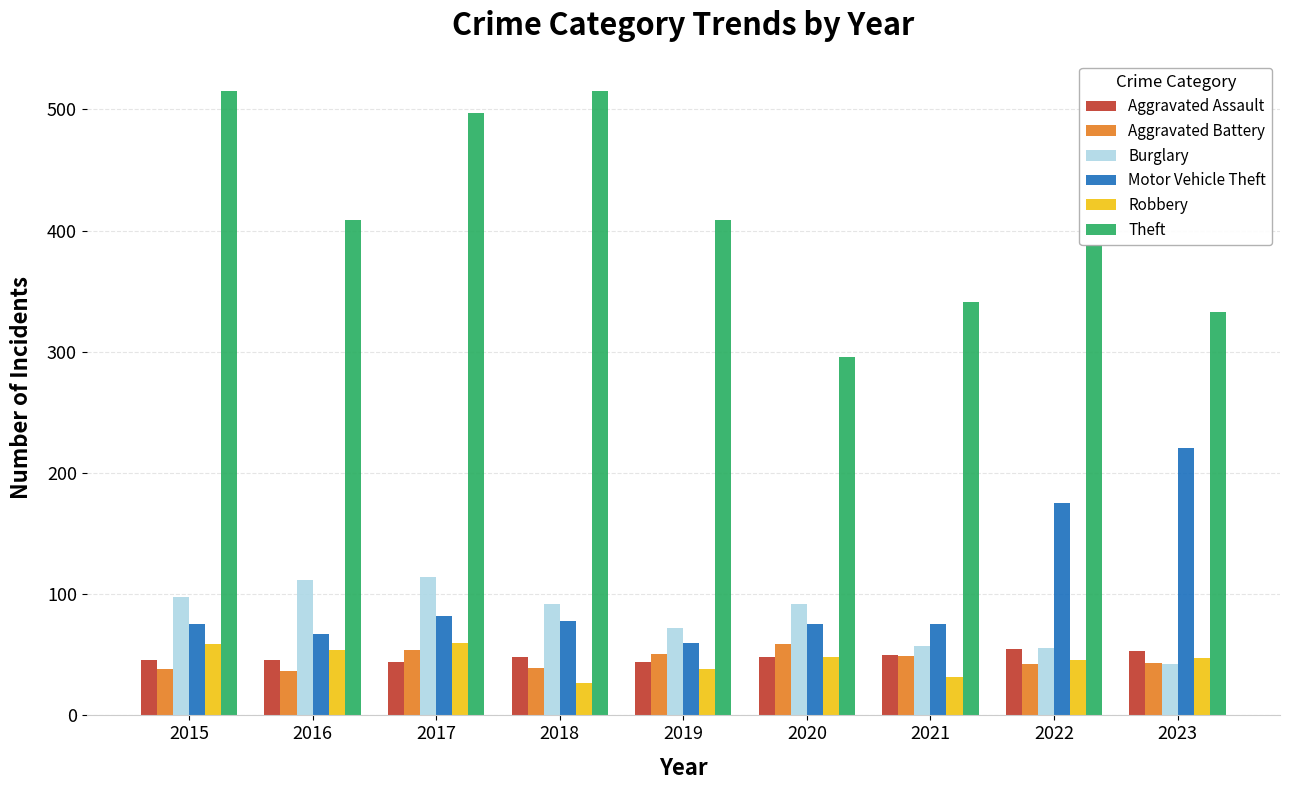

Is it true that Burglary equals 88 at 2021?

False